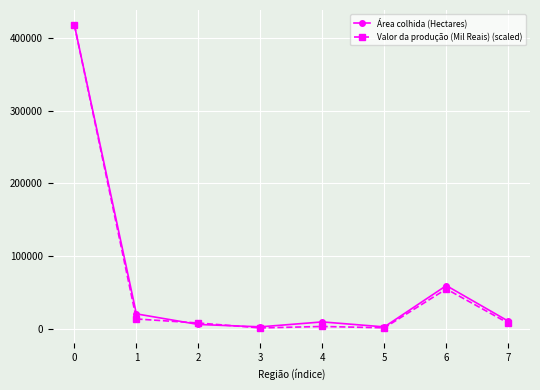

Is the value of Área colhida (Hectares) at 3 greater than the value of Valor da produção (Mil Reais) (scaled) at 0?

No